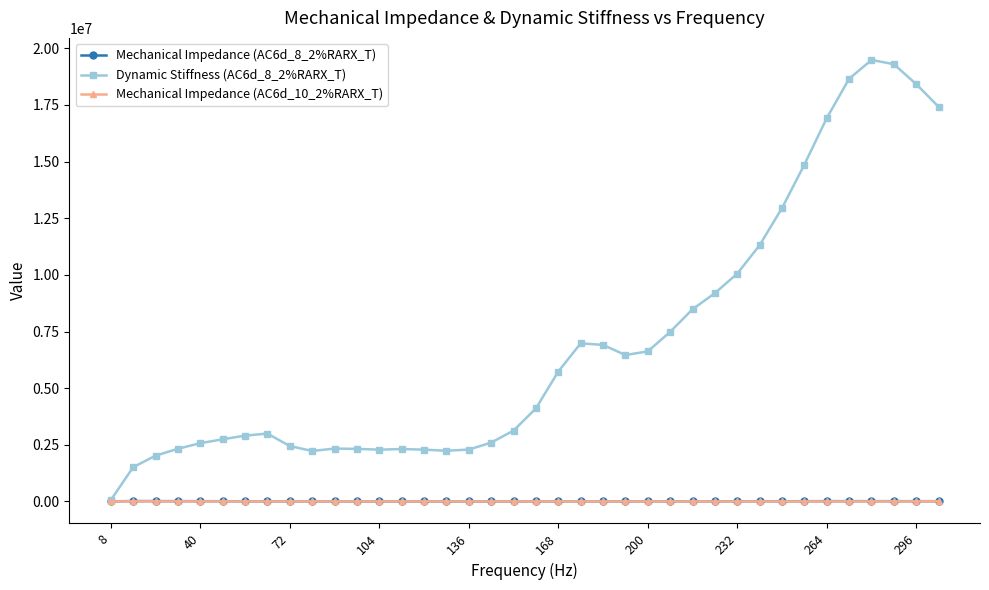

Which series has the largest total across all categories?

Dynamic Stiffness (AC6d_8_2%RARX_T)